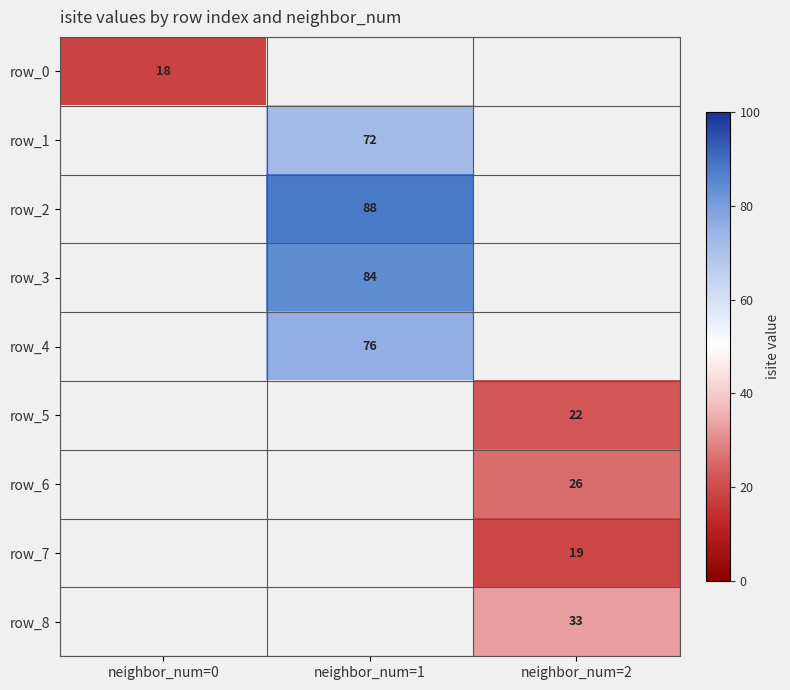

The value of row_0 at neighbor_num=0 is 24.6. True or false?

False